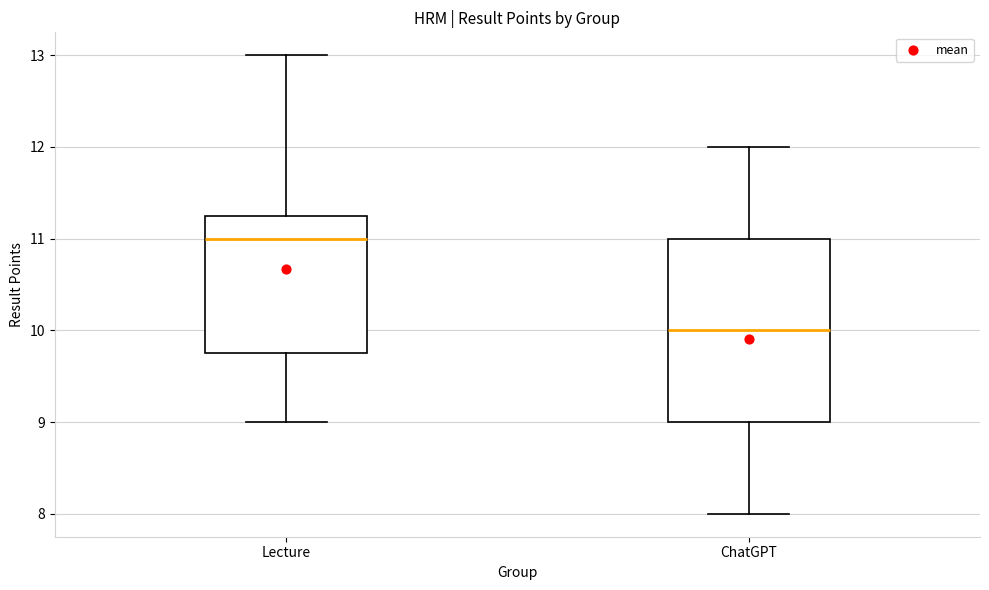

Reading left to right, transcribe this box plot: for each box, give where its median line is, the range the box spans, and where its two whiskers end, as read against the y-axis. The values are not printed on the chart, so give them approximately, as read against the axis.

Lecture: median 11.0, box 9.8 to 11.3, whiskers 9.0 to 13.0
ChatGPT: median 10.0, box 9.0 to 11.0, whiskers 8.0 to 12.0